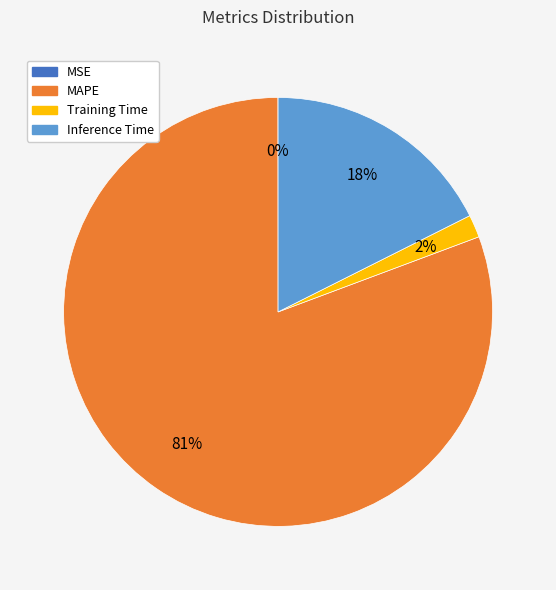

Which slice is the largest?

MAPE